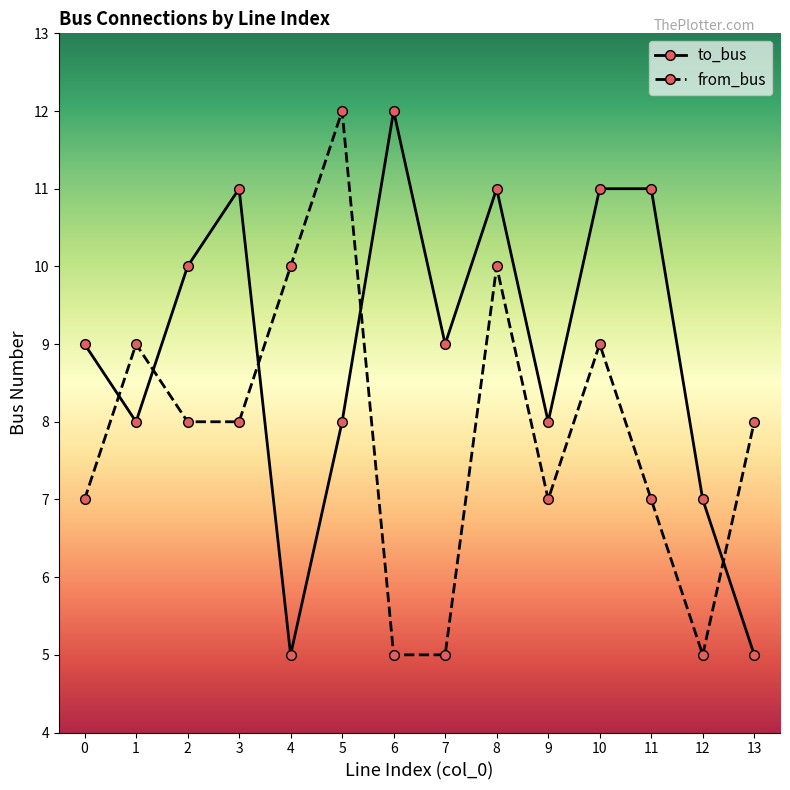

How many data points does each series have?

14